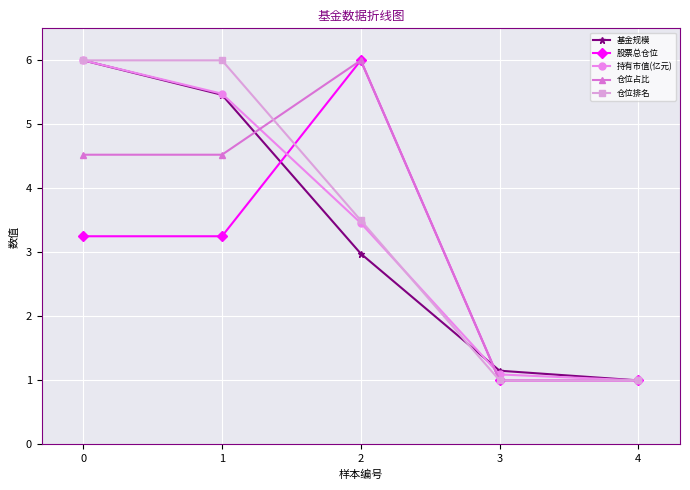

Is it true that 仓位占比 equals 2.7 at 1?

False